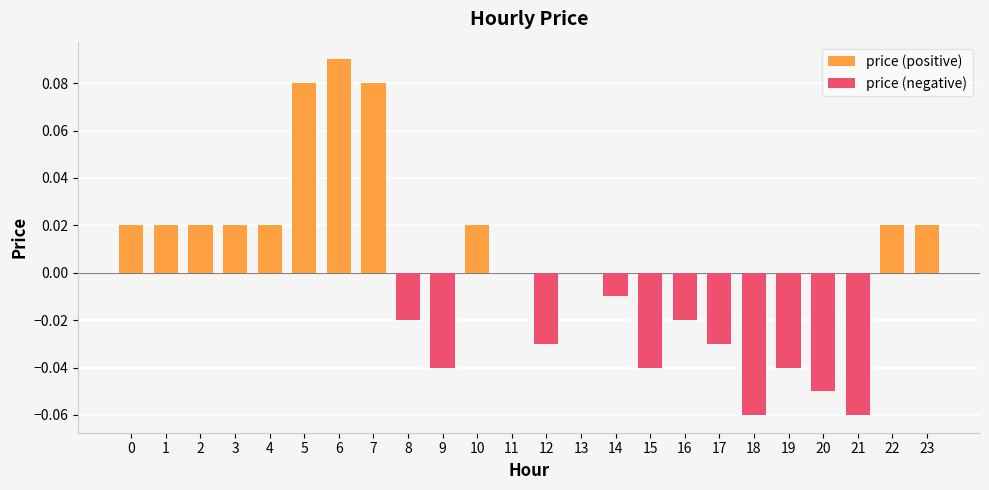

Which label corresponds to the smallest value in the chart?

18